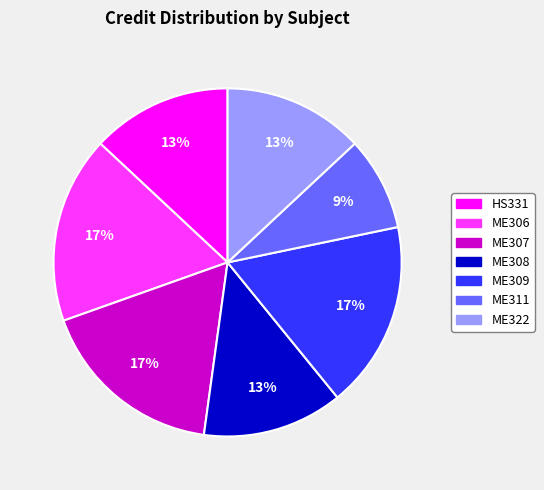

To the nearest percent, what is the difference between the HS331 and ME307 slice percentages?

4%